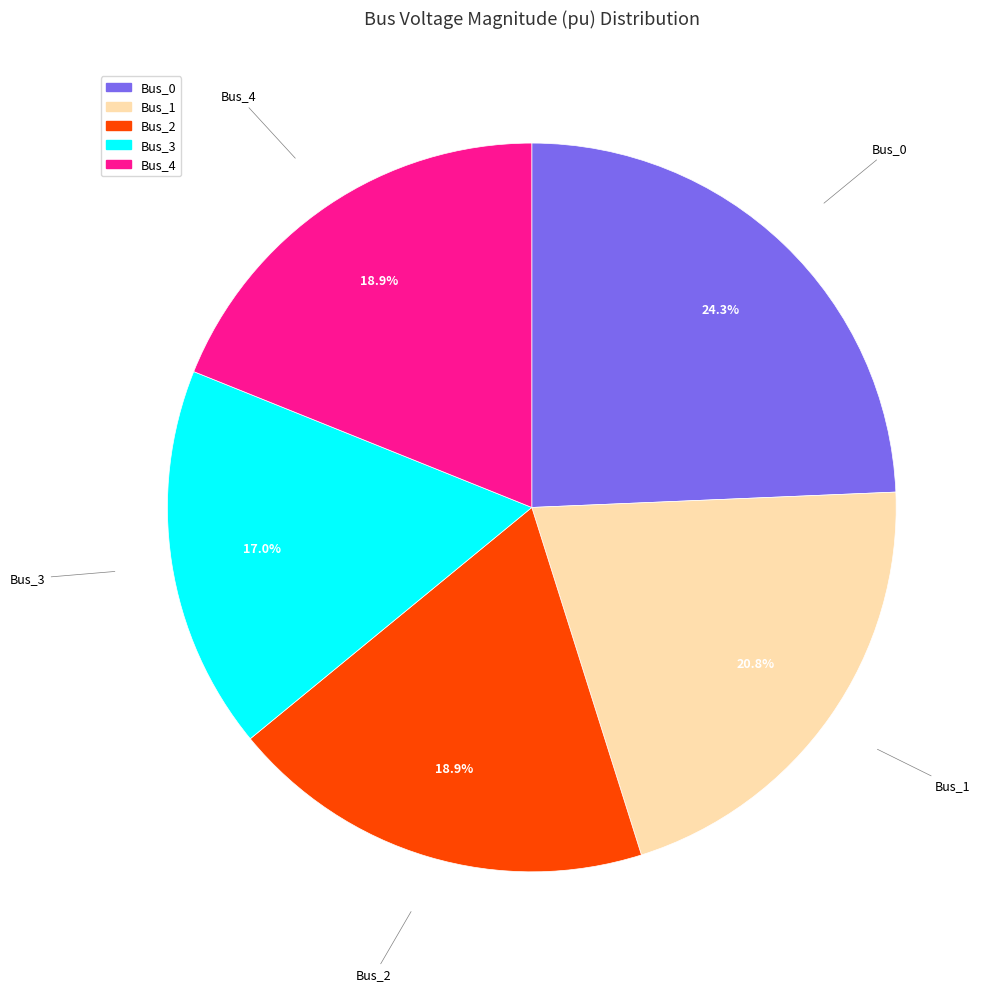

Does Bus_2 represent more than half of the total?

No